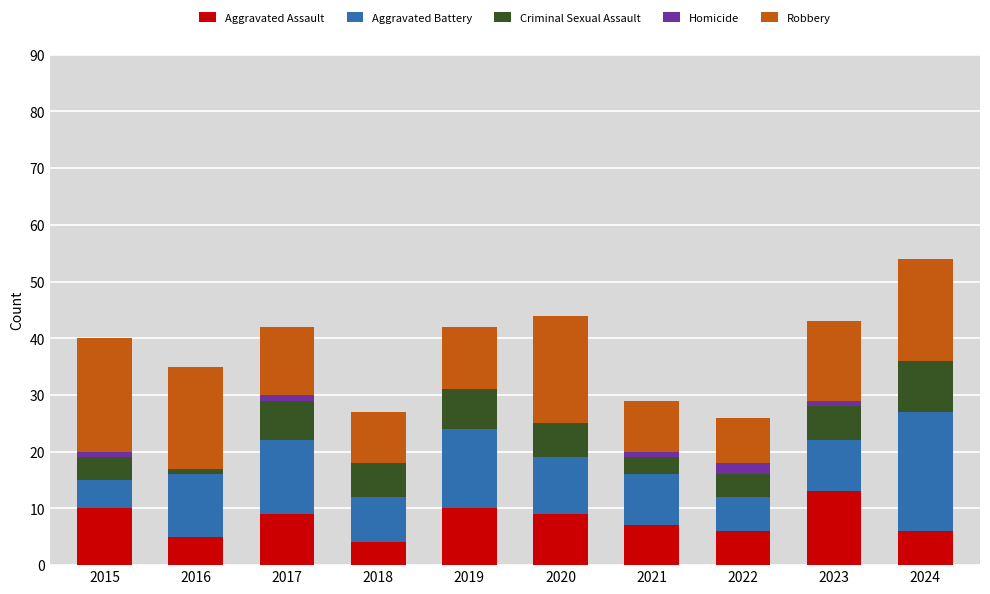

The Aggravated Assault series shows 6 at 2022. True or false?

True